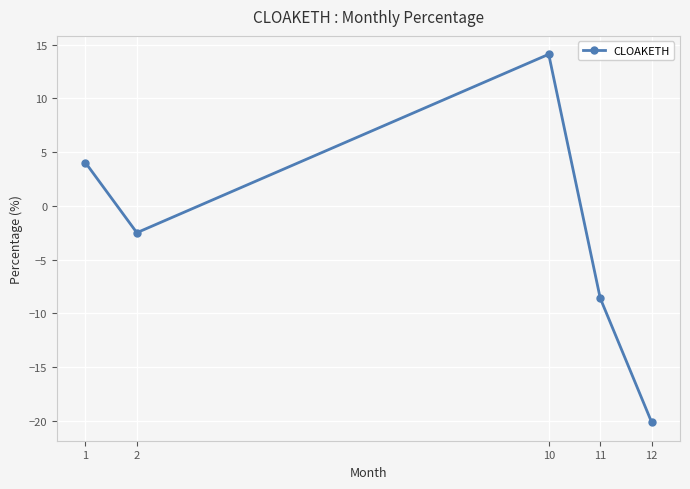

How many negative values are there?

3